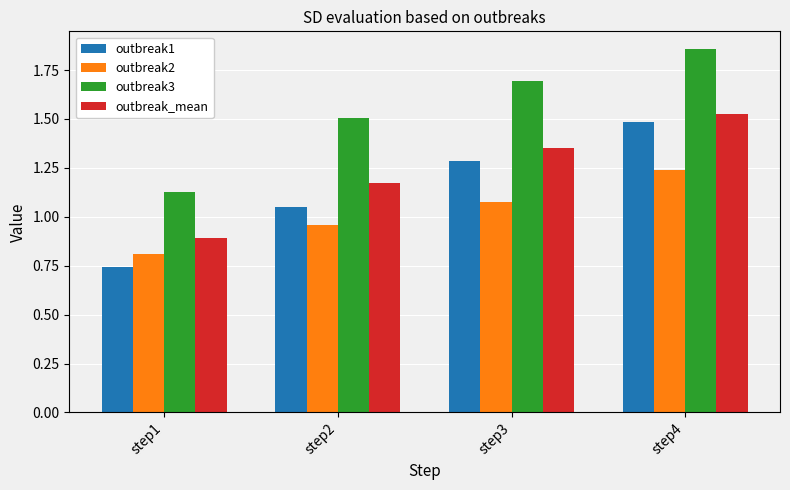

The outbreak3 series shows 0.5 at step4. True or false?

False